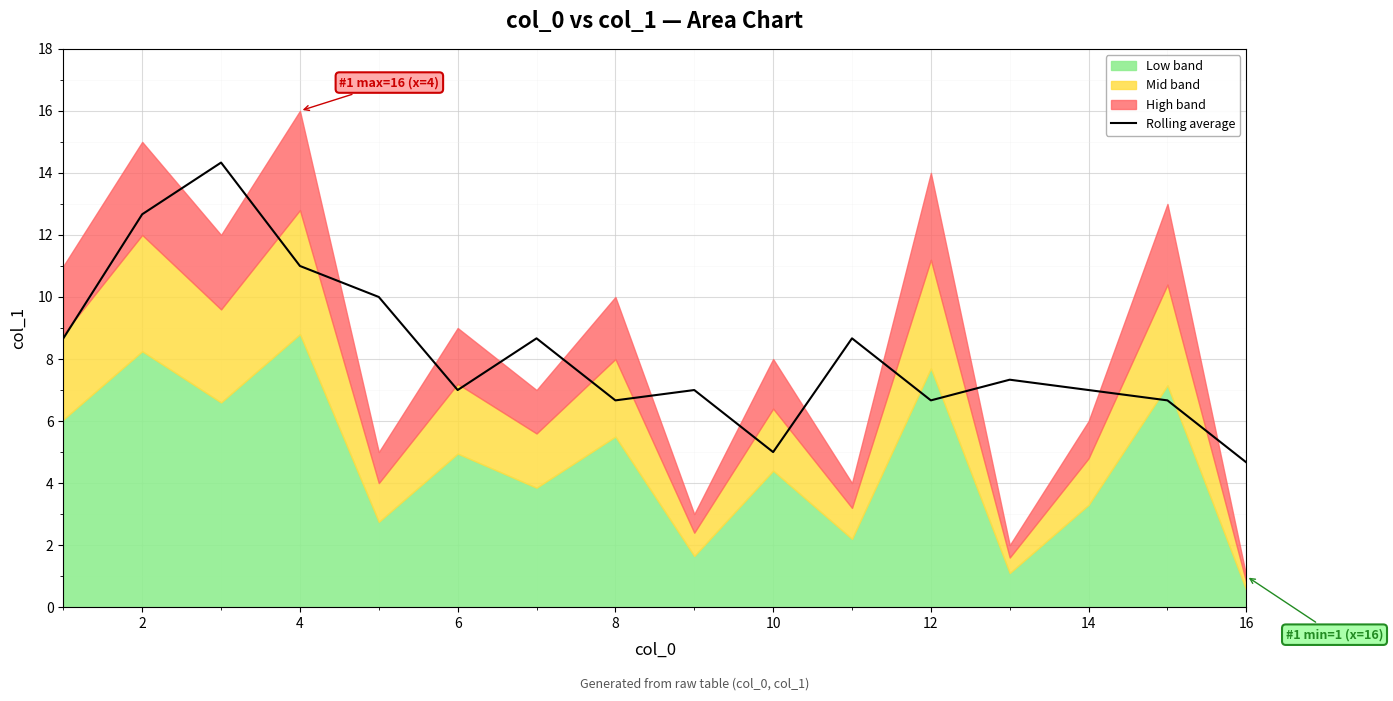

Is it true that Rolling average equals 10.8 at 6?

False